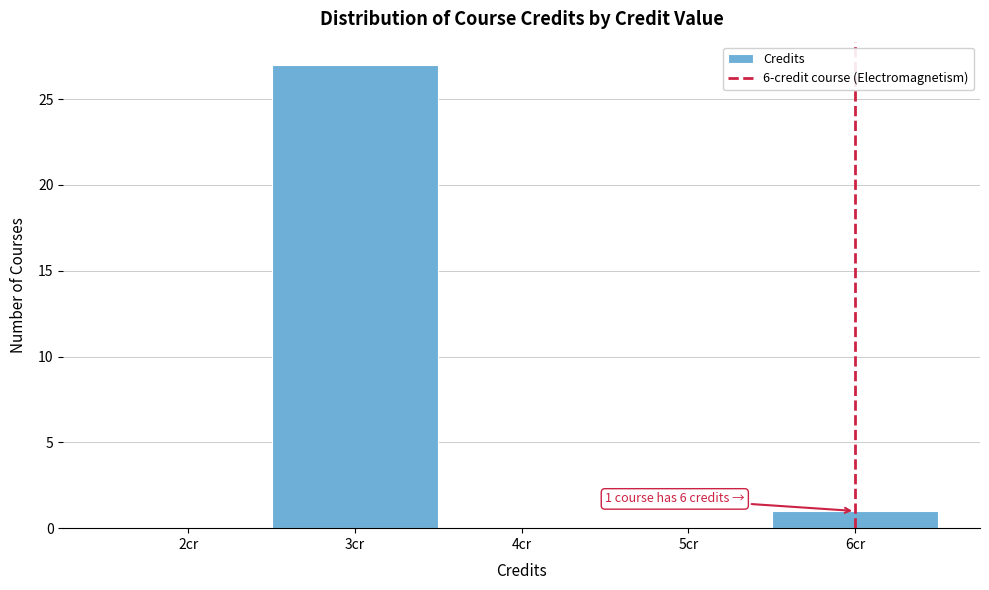

Which range on the x-axis has the tallest bar?

2.5 to 3.5